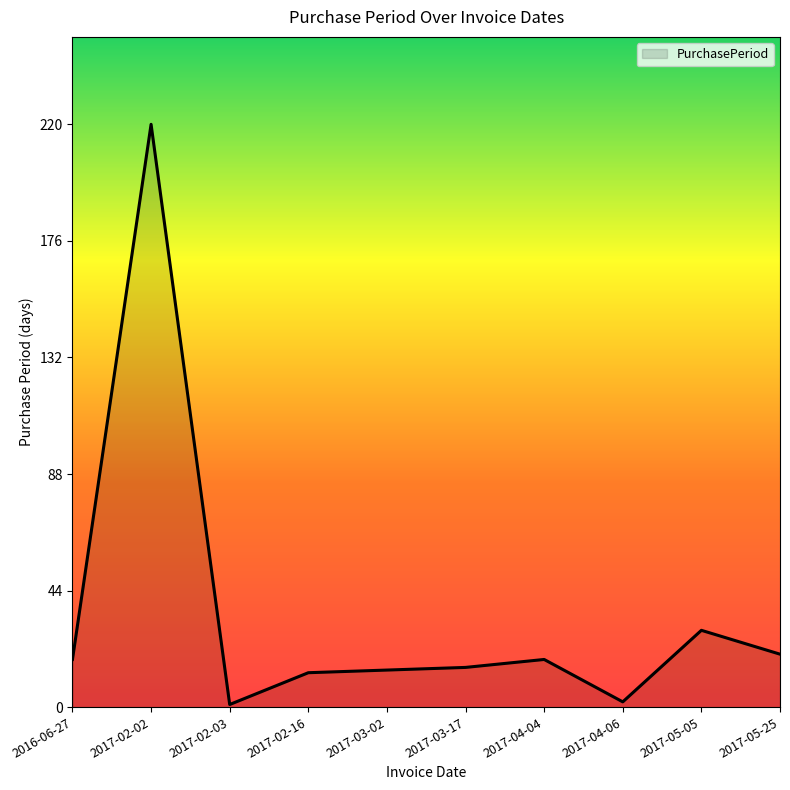

The chart shows a value of 18 at 2016-06-27. True or false?

True